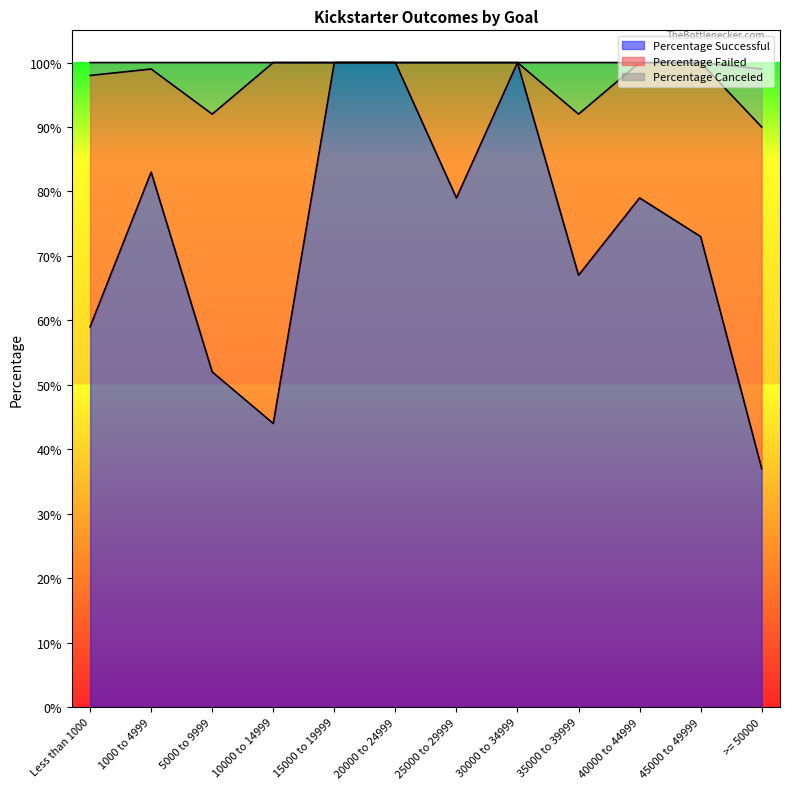

What is the smallest value displayed?

37